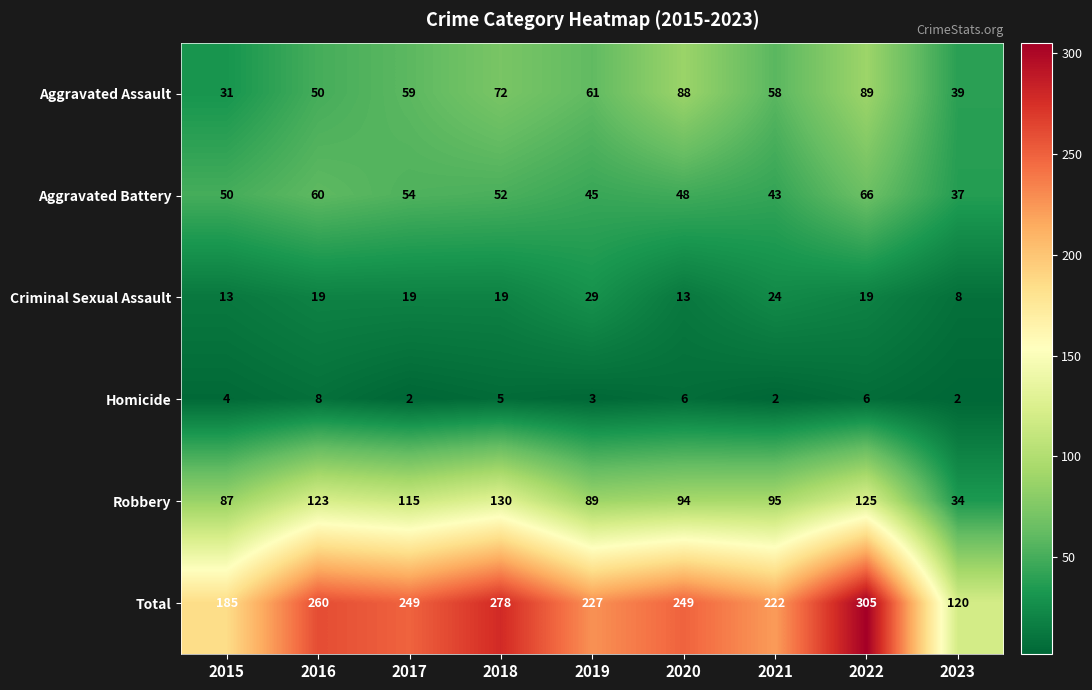

What is the maximum value shown in the chart?

305